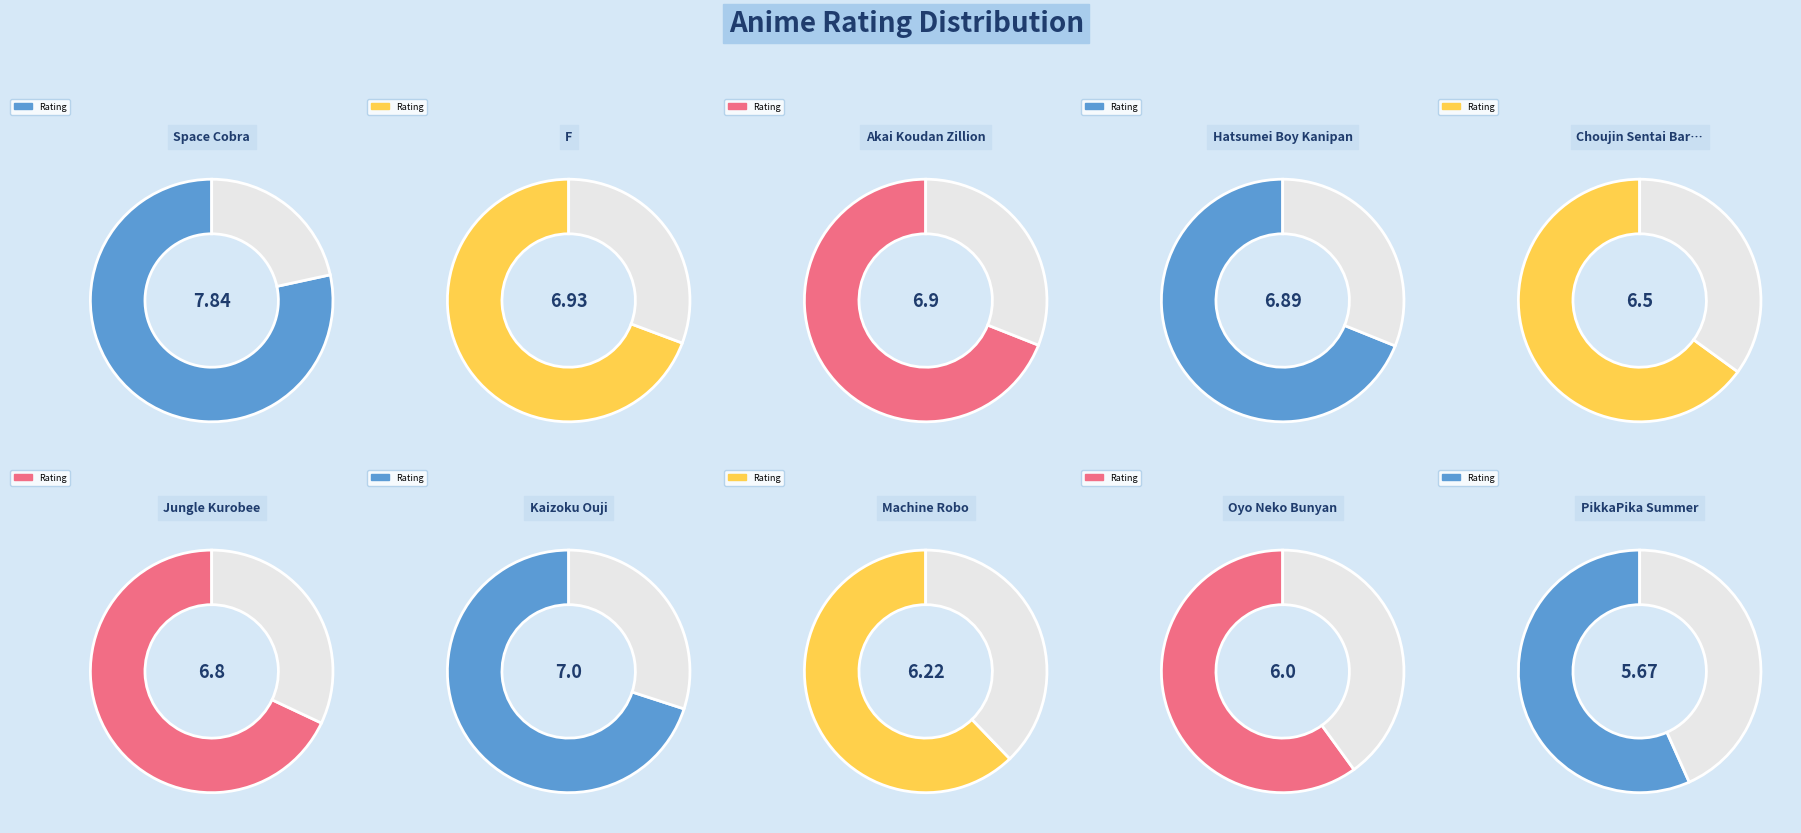

Rank the categories by value from highest to lowest.

Space Cobra, Kaizoku Ouji, F, Akai Koudan Zillion, Hatsumei Boy Kanipan, Jungle Kurobee, Choujin Sentai Baratack, Machine Robo, Oyo Neko Bunyan, PikkaPika Summer